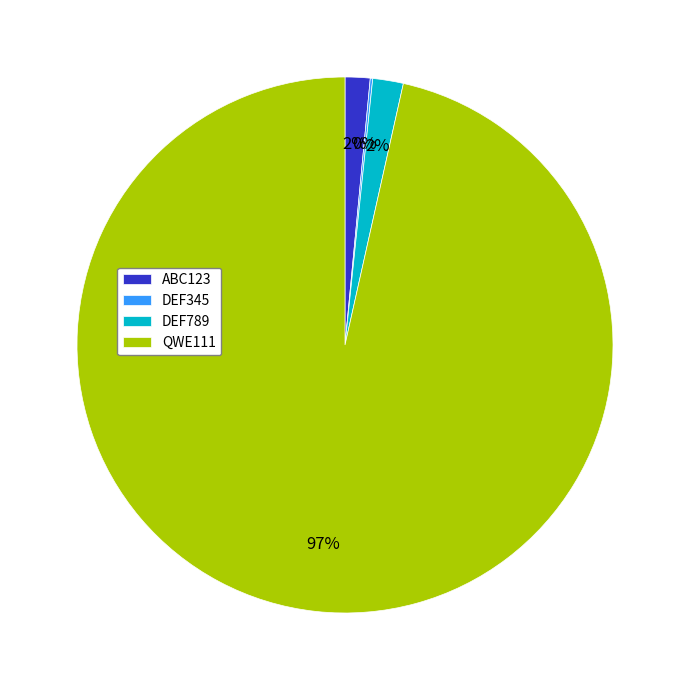

To the nearest percent, what portion does ABC123 represent?

2%